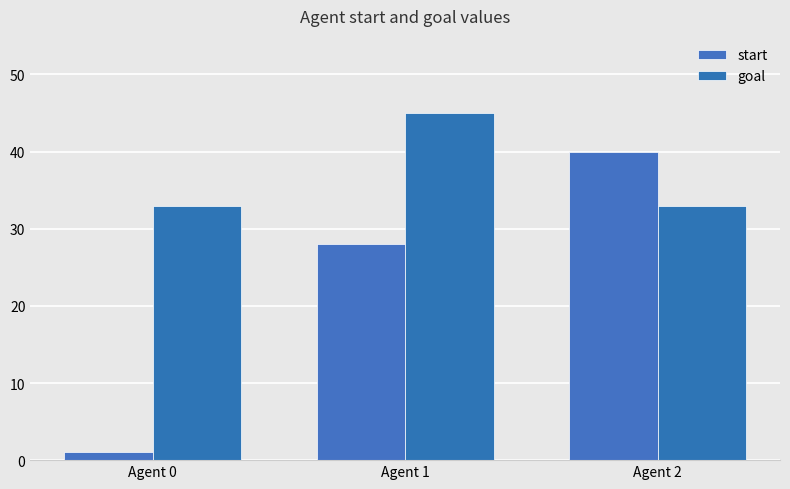

Reading right to left, list all the values displayed in this chart.

start: Agent 2=40	Agent 1=28	Agent 0=1
goal: Agent 2=33	Agent 1=45	Agent 0=33